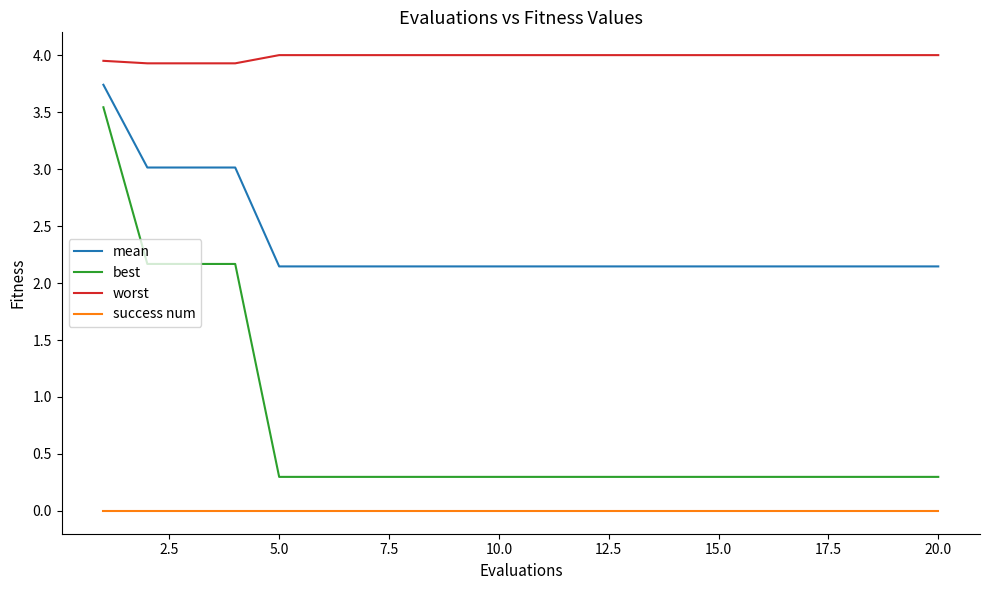

True or false: worst and best intersect in this chart.

False